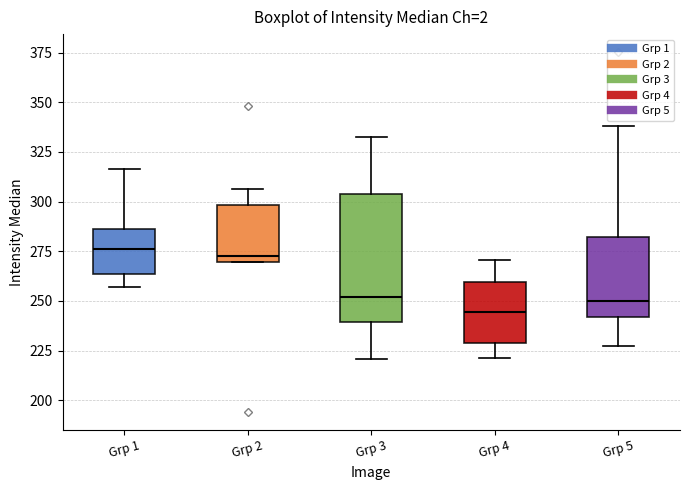

Reading left to right, read every box against the y-axis: the position of its median line, the range the box covers, and the ends of its whiskers. The values are not printed on the chart, so give them approximately, as read against the axis.

Grp 1: median 275, box 265 to 285, whiskers 255 to 315
Grp 2: median 275, box 270 to 300, whiskers 270 to 305
Grp 3: median 250, box 240 to 305, whiskers 220 to 335
Grp 4: median 245, box 230 to 260, whiskers 220 to 270
Grp 5: median 250, box 240 to 280, whiskers 225 to 340